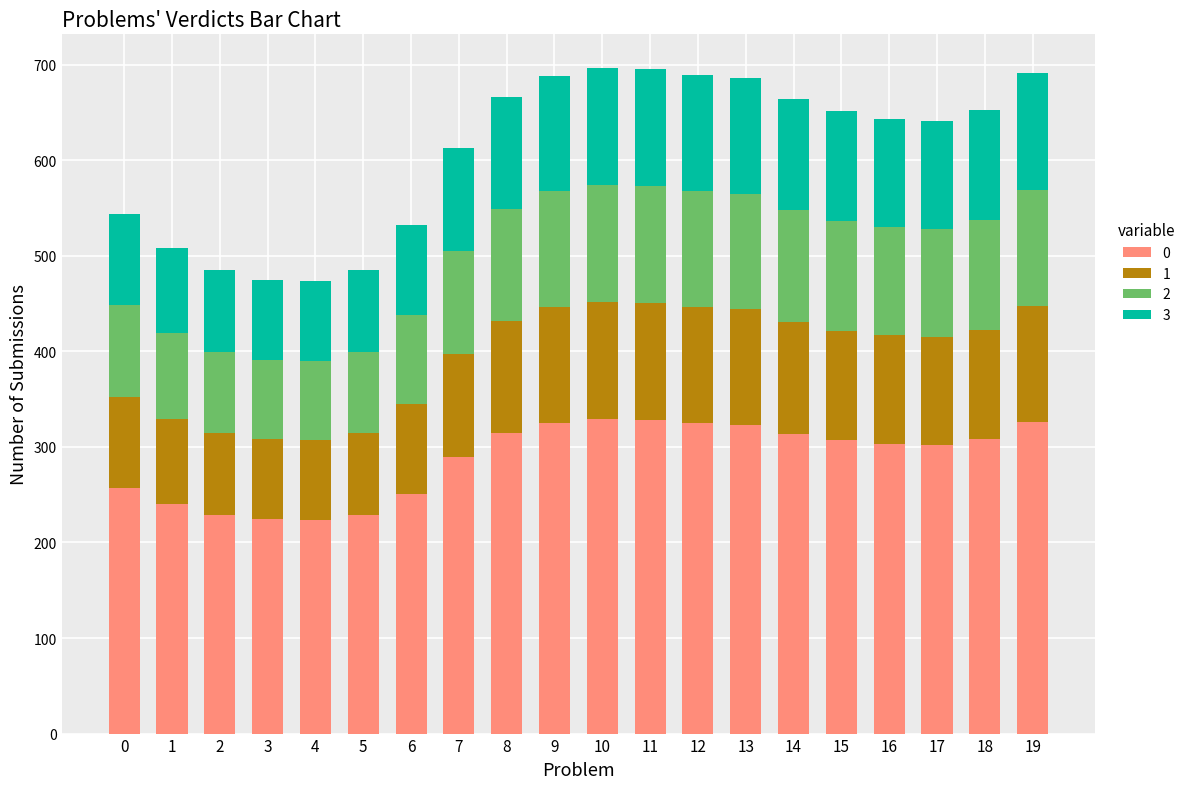

What is the sum of all 0 values?

5744.1